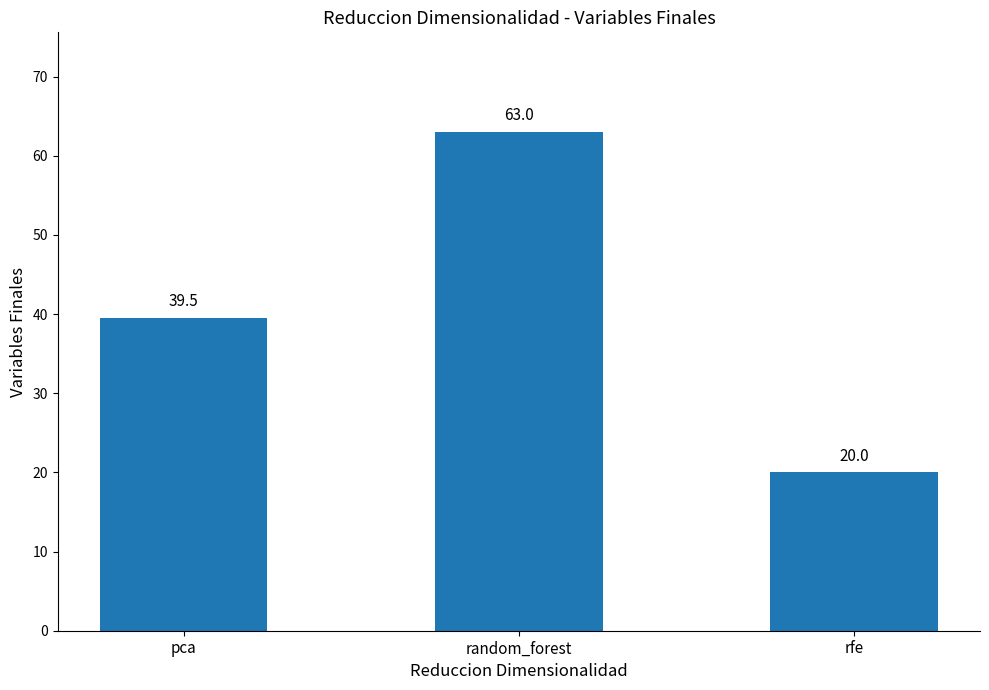

What is the change in value from pca to random_forest?

+23.5